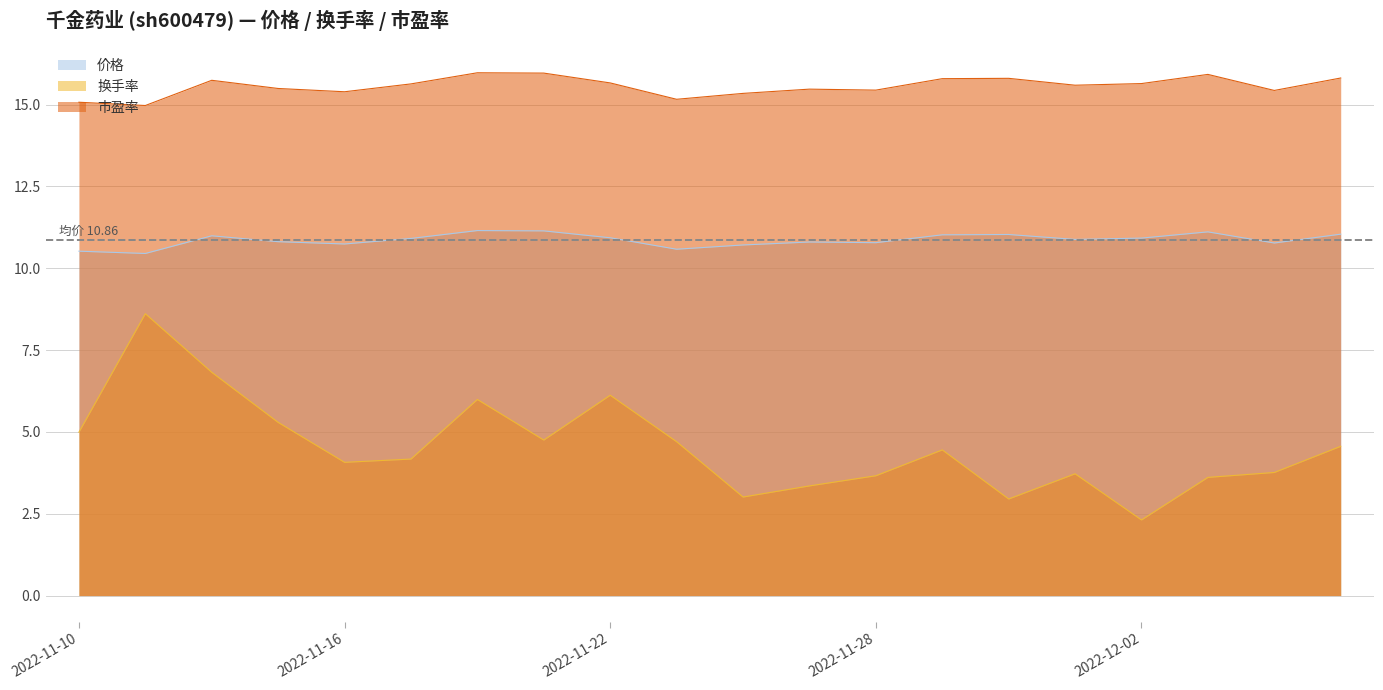

What position from the right is 2022-11-17?

15